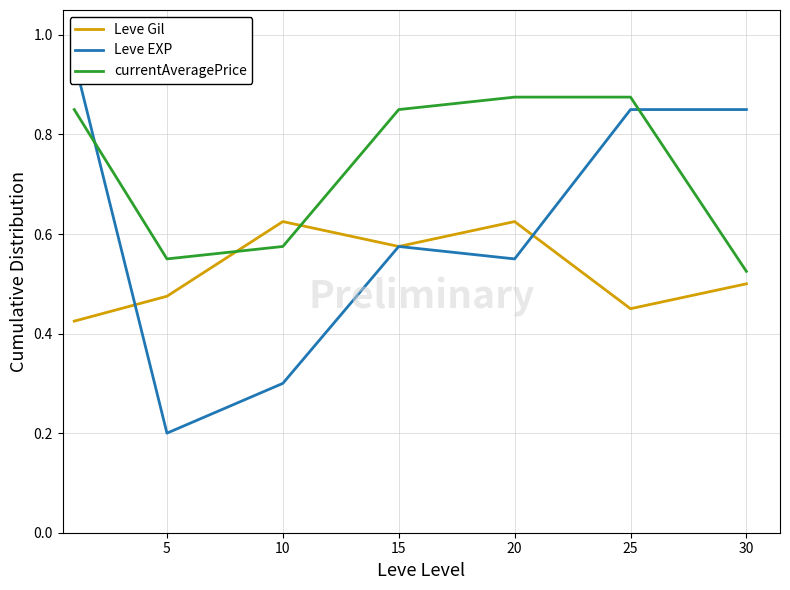

What is the difference between the highest and lowest values at 15?

0.3